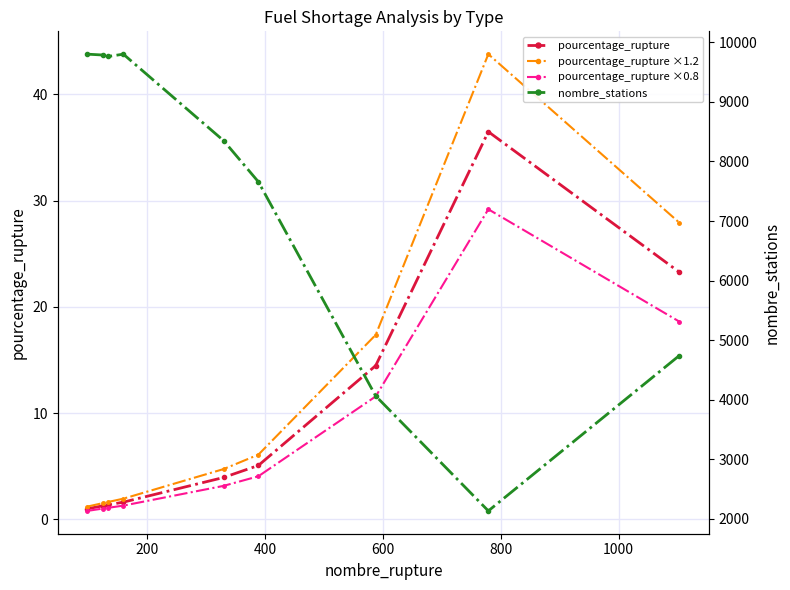

What is the minimum value for pourcentage_rupture ×0.8?

0.8